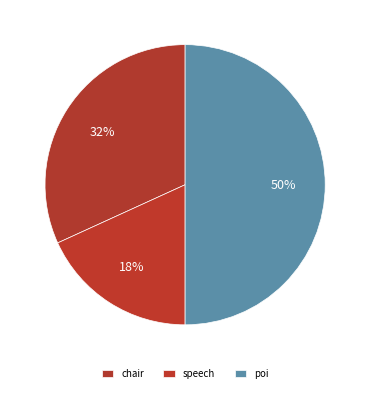

Does chair represent more than half of the total?

No